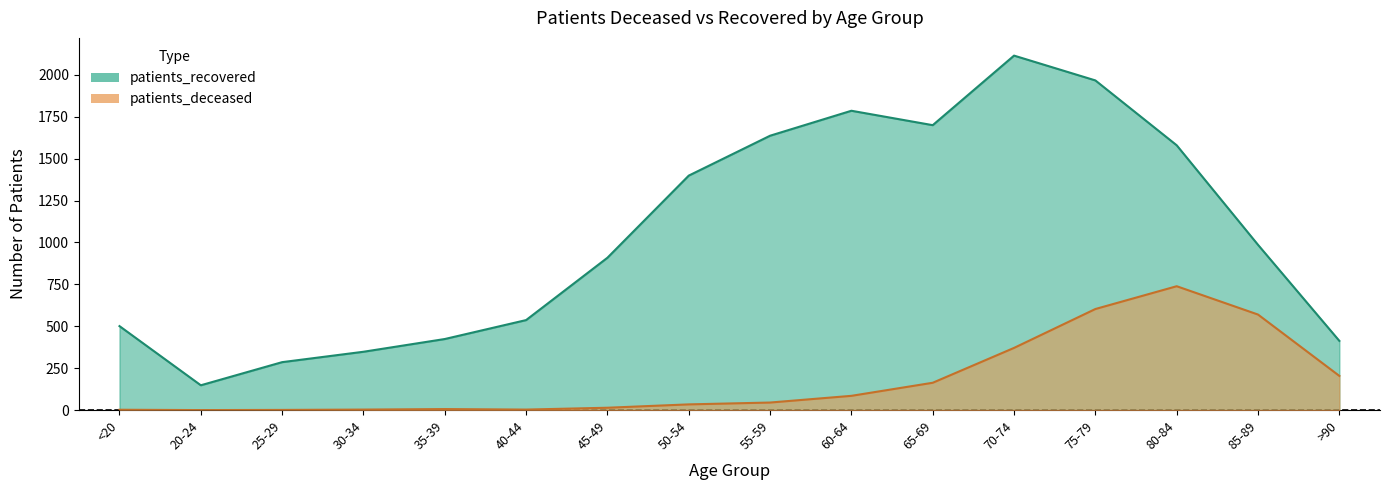

What is the spread (max minus min) of values at 65-69?

1537